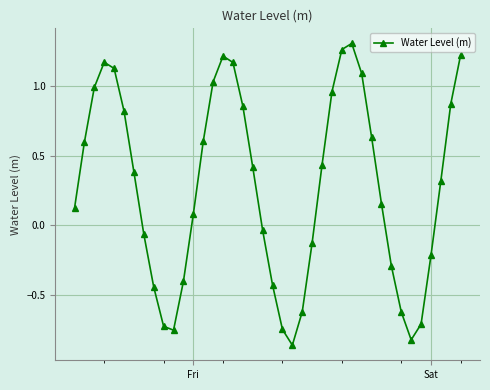

What is the average value?

0.3